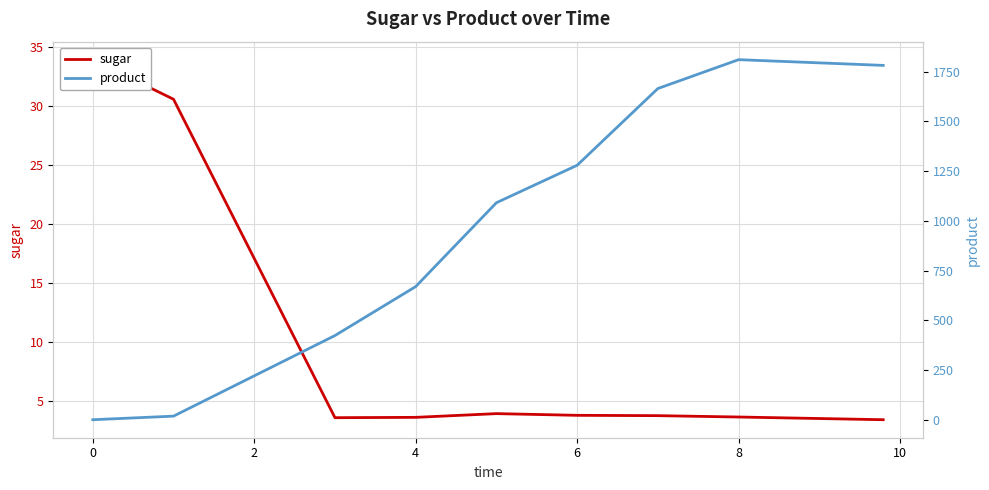

How many times do sugar and product cross each other?

1